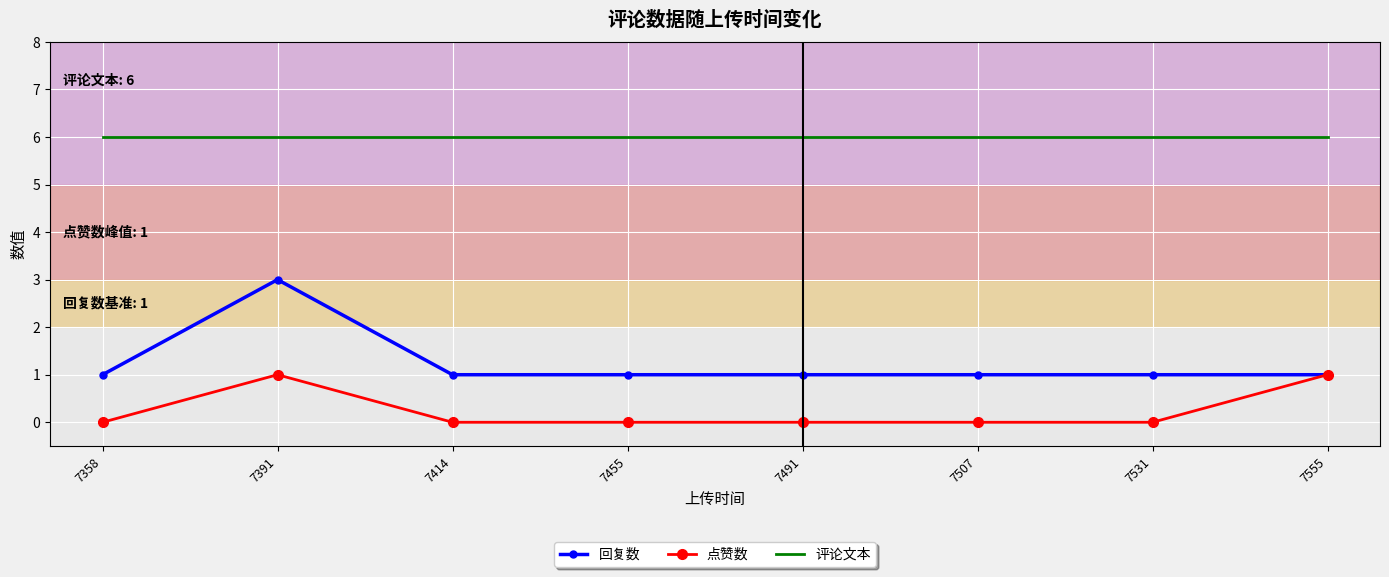

Is it true that 点赞数 equals 1 at 7555?

True